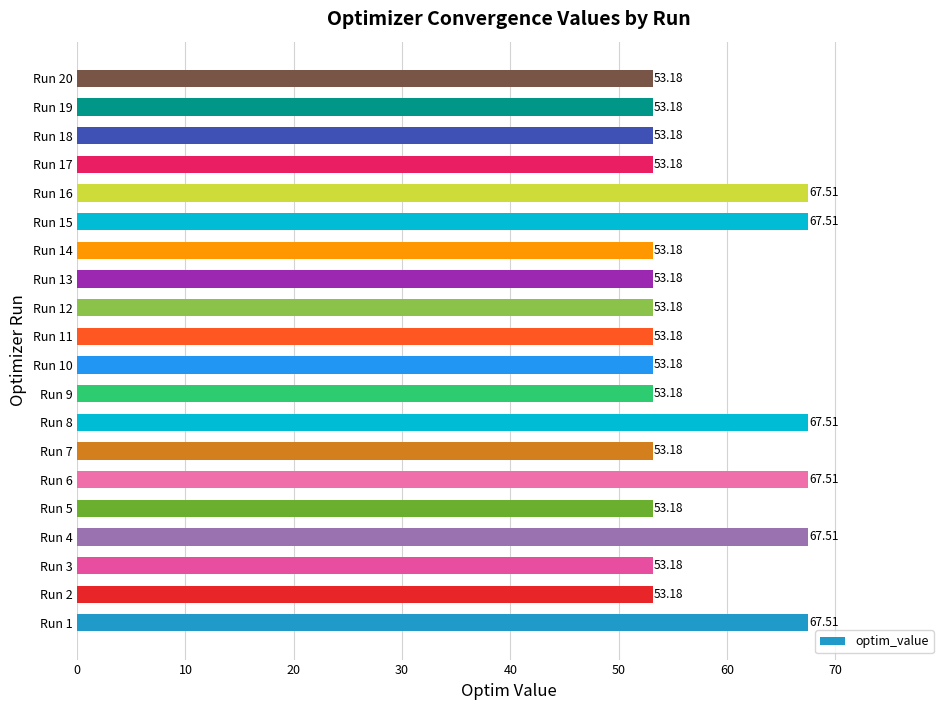

Are the bars horizontal?

Yes